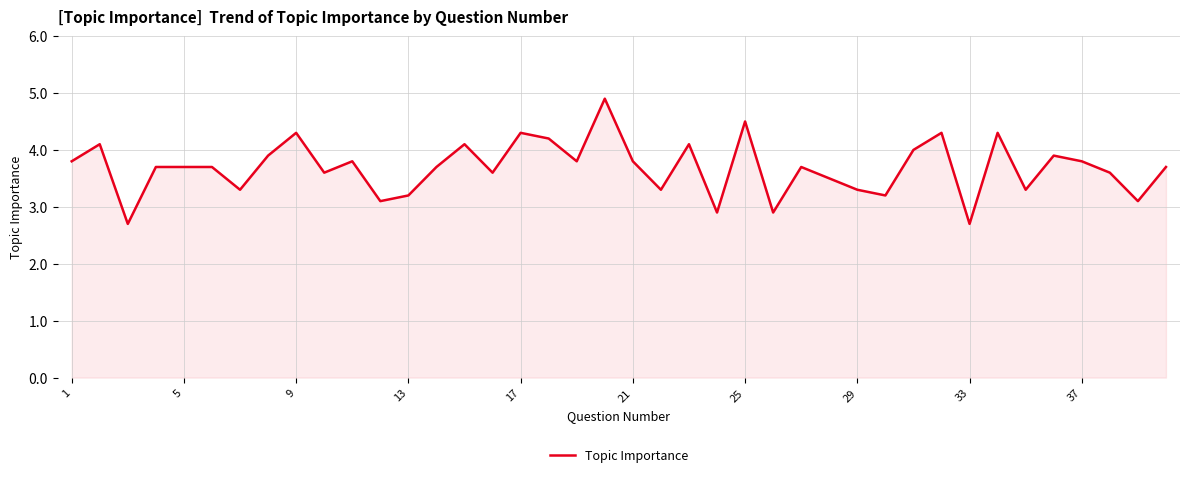

What is the minimum value shown in the chart?

2.7